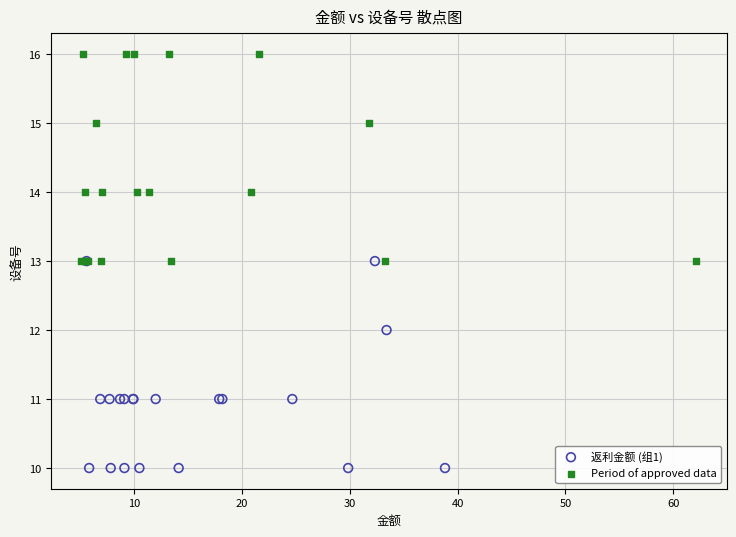

What are all the series names shown in the legend?

返利金额 (组1), Period of approved data